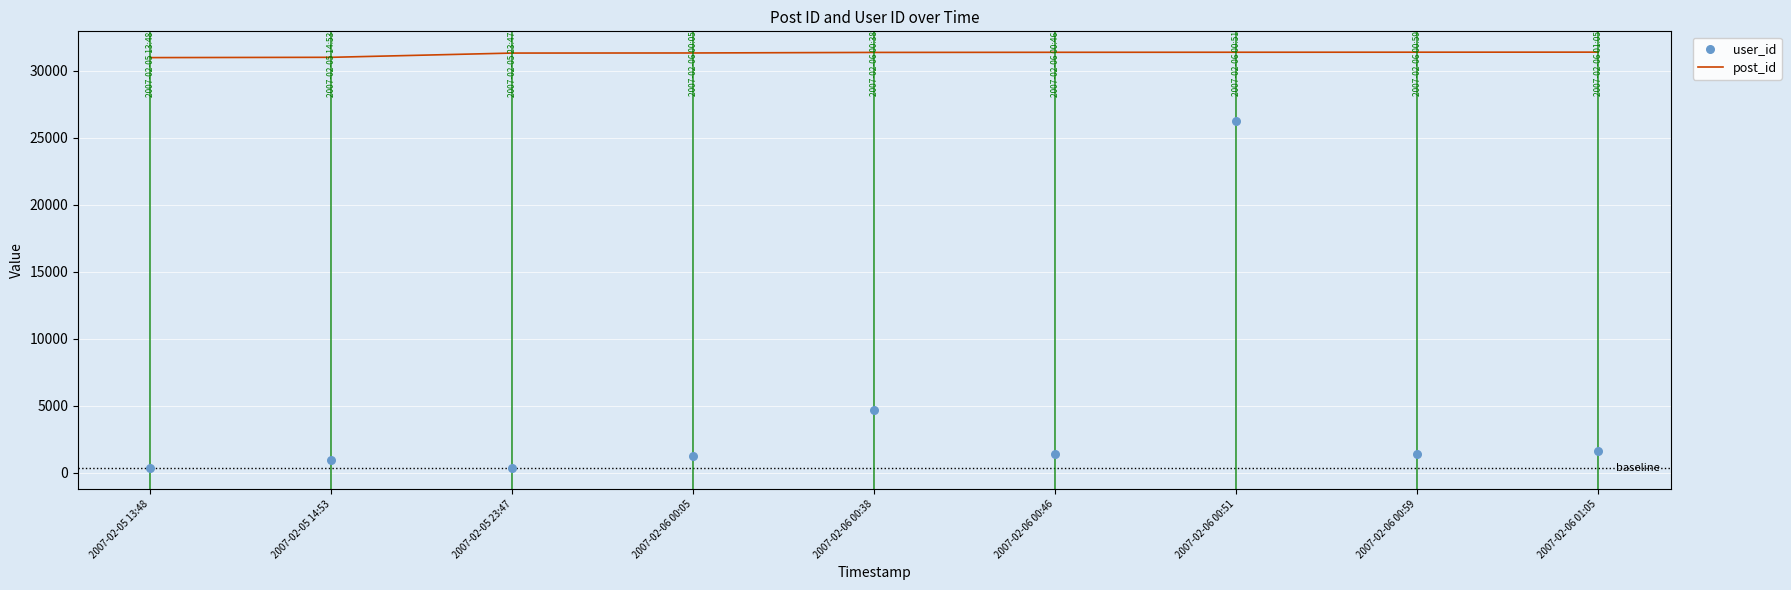

Which series reaches the maximum Y coordinate?

post_id